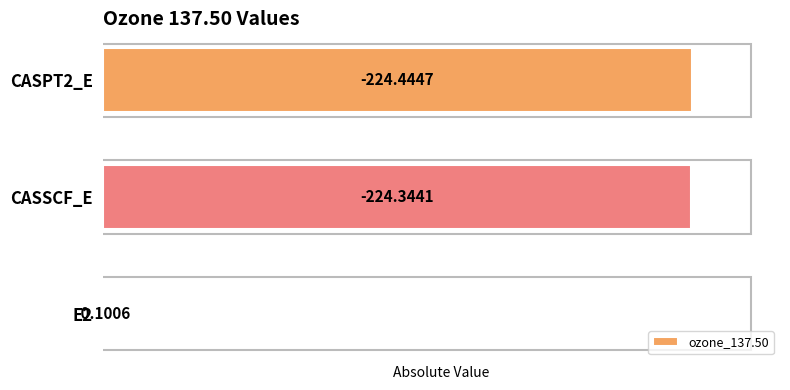

Does the chart contain stacked bars?

No